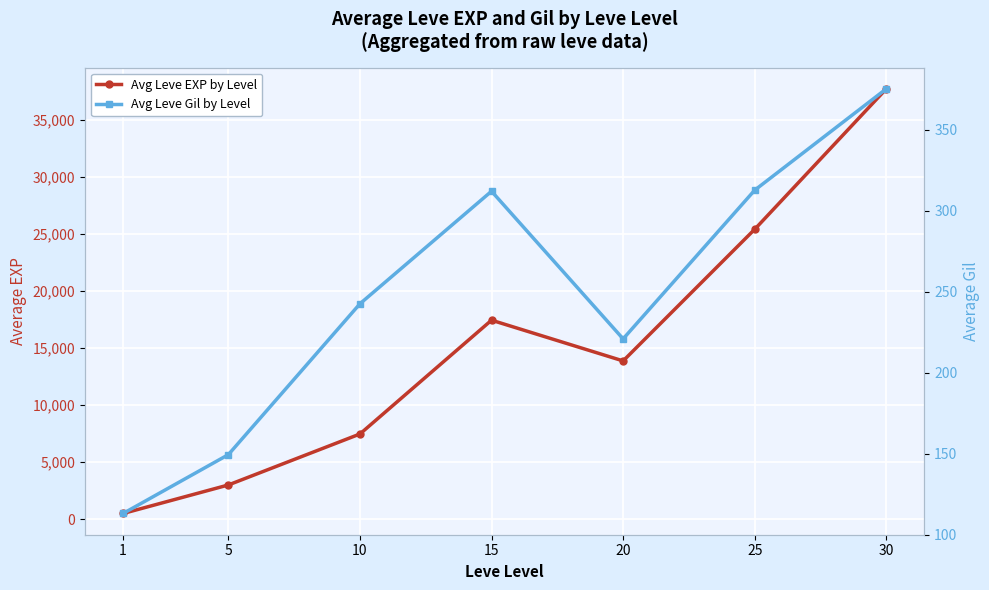

At which category does the chart reach its peak across all series?

30